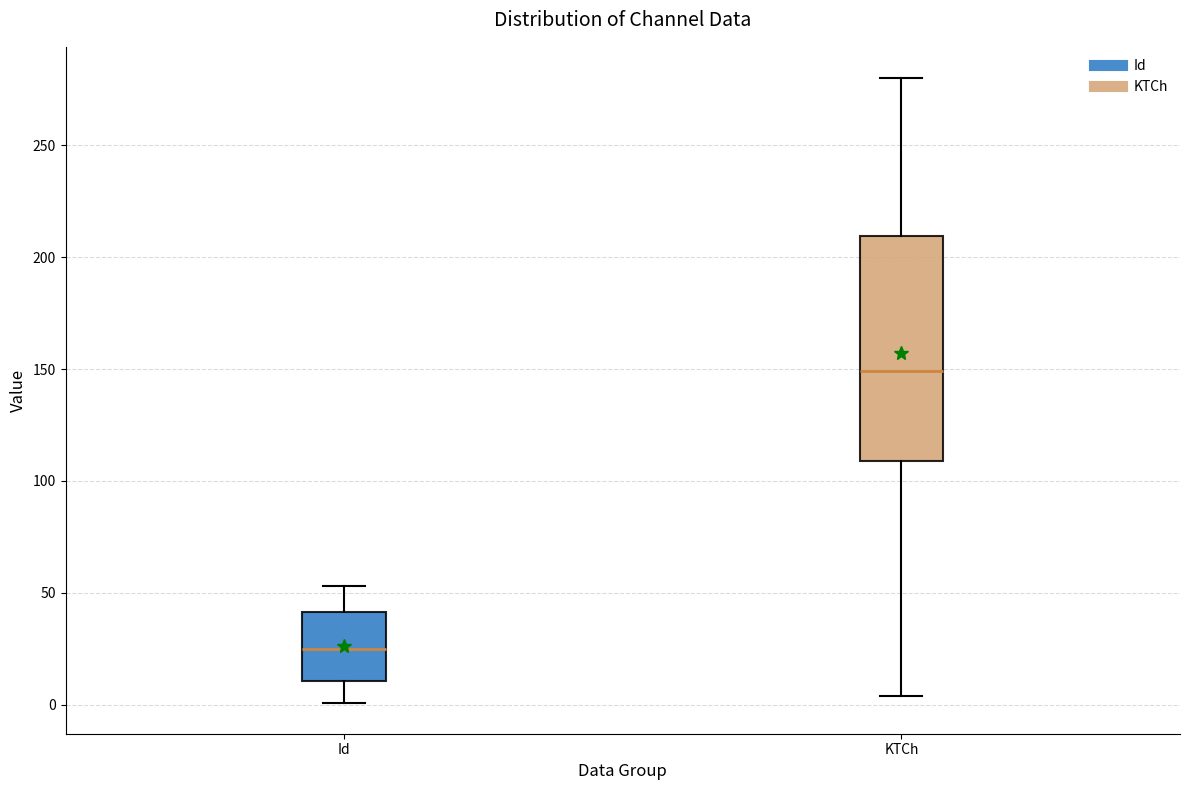

Which box's median line is the highest?

KTCh